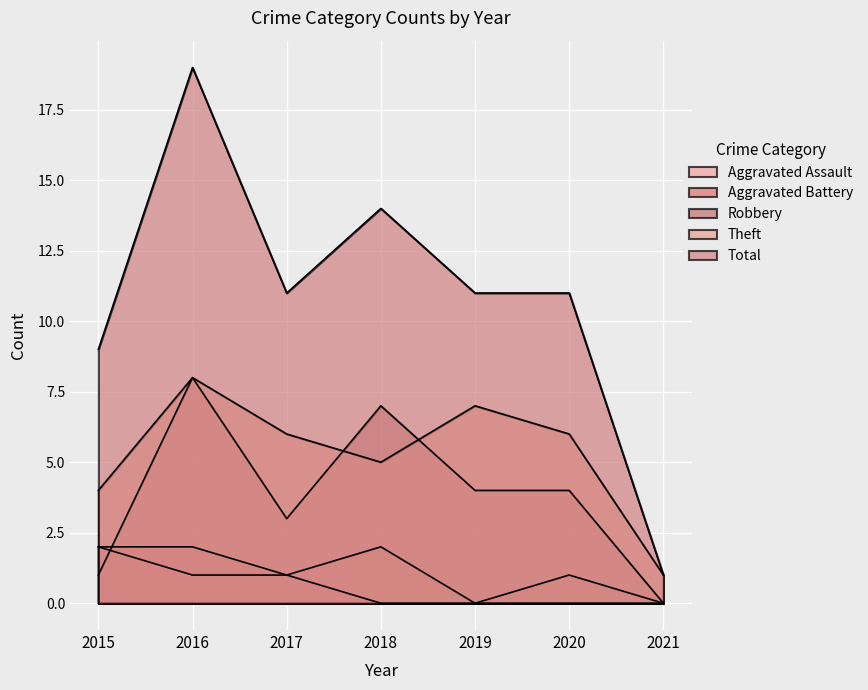

At which category is the sum across all series the highest?

2016